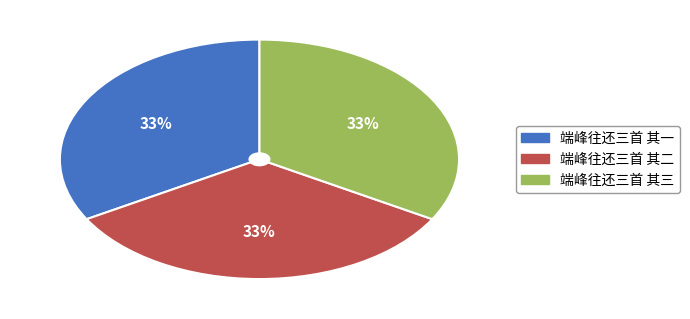

Is it true that 端峰往还三首 其三 is 23% of the pie?

False